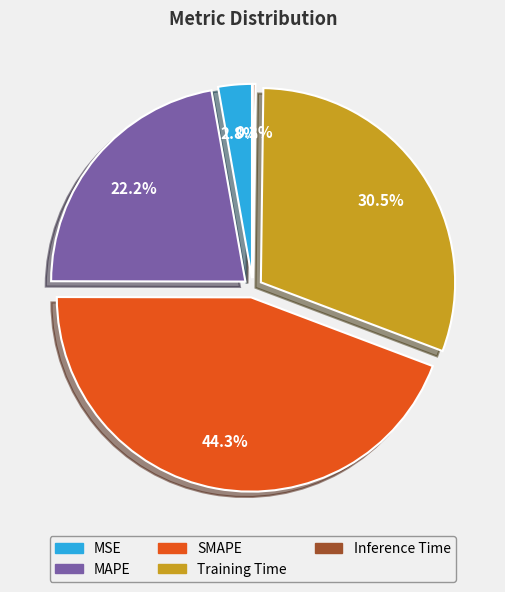

Is there any slice that represents more than half of the pie?

No